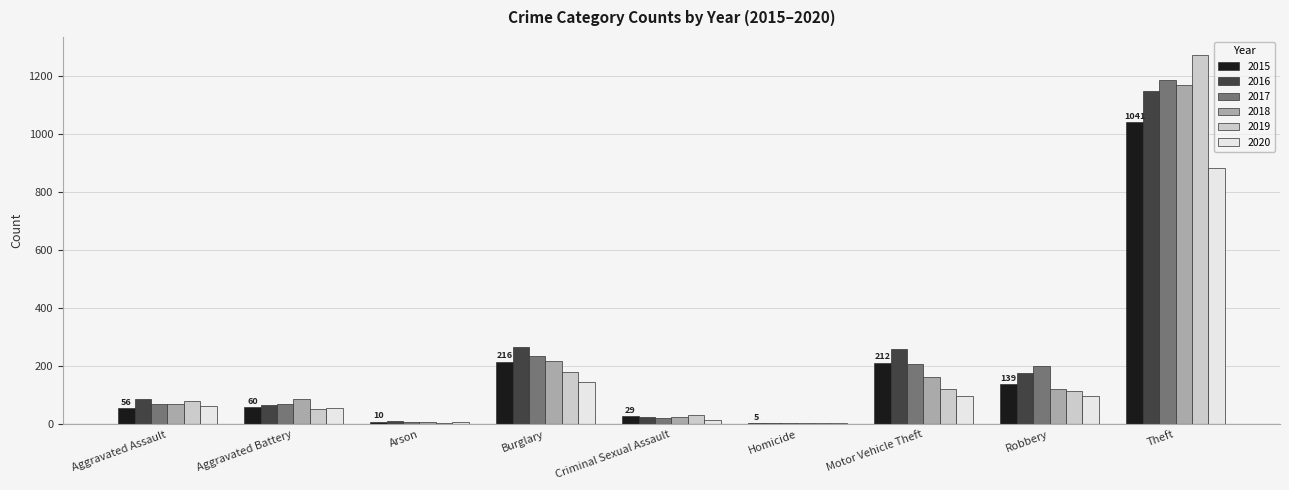

Are the bars horizontal?

No